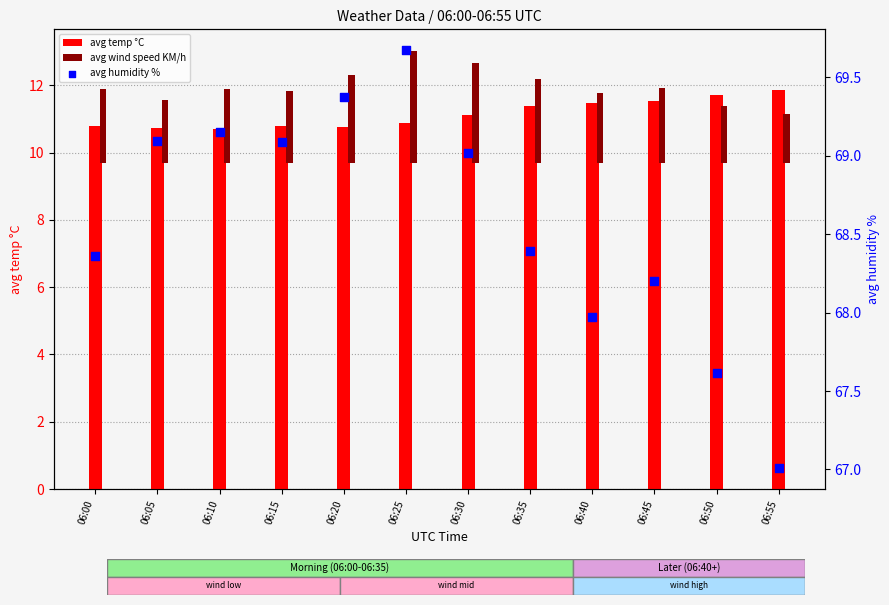

What is the total value across all series at 06:50?

81.0